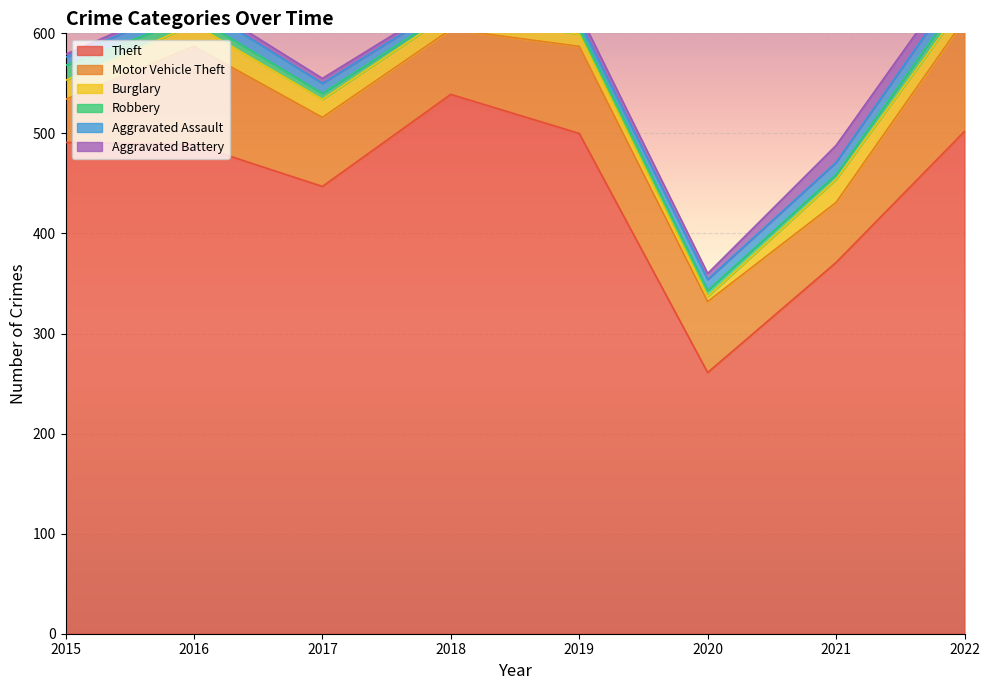

Reading left to right, extract all data points from this chart.

Theft: 2015=491	2016=489	2017=447	2018=539	2019=500	2020=261	2021=371	2022=502
Motor Vehicle Theft: 2015=43	2016=98	2017=69	2018=65	2019=87	2020=71	2021=60	2022=112
Burglary: 2015=19	2016=22	2017=18	2018=16	2019=12	2020=5	2021=23	2022=16
Robbery: 2015=15	2016=8	2017=6	2018=3	2019=6	2020=6	2021=5	2022=10
Aggravated Assault: 2015=8	2016=13	2017=10	2018=7	2019=7	2020=11	2021=12	2022=15
Aggravated Battery: 2015=3	2016=5	2017=5	2018=4	2019=8	2020=6	2021=17	2022=13